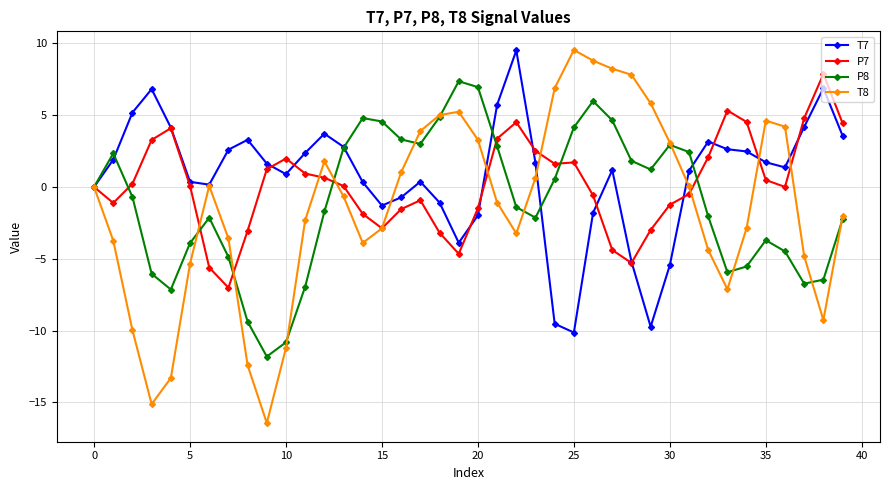

What is the smallest value displayed?

-16.4